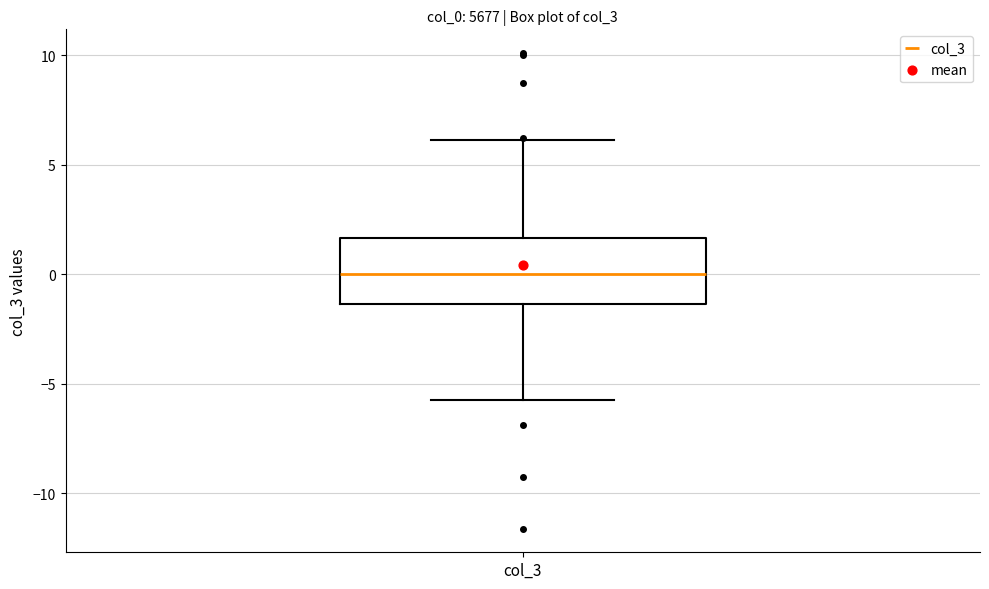

Read this box plot against the y-axis: the position of the median line, the range covered by the box, and the ends of both whiskers. The values are not printed on the chart, so give them approximately, as read against the axis.

median 0.0, box -1.5 to 1.5, whiskers -5.5 to 6.0